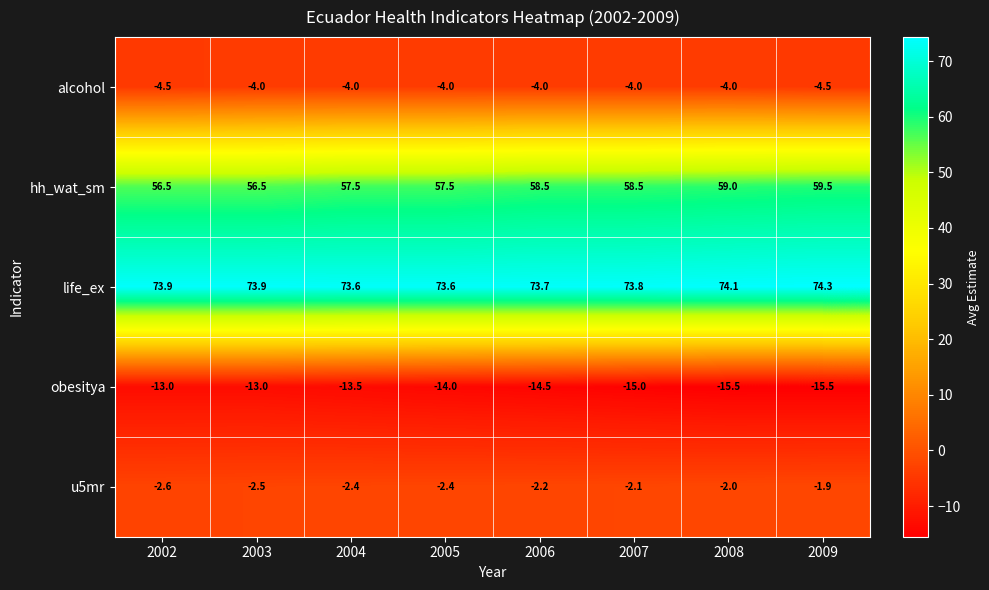

At which category is the sum across all series the highest?

2009